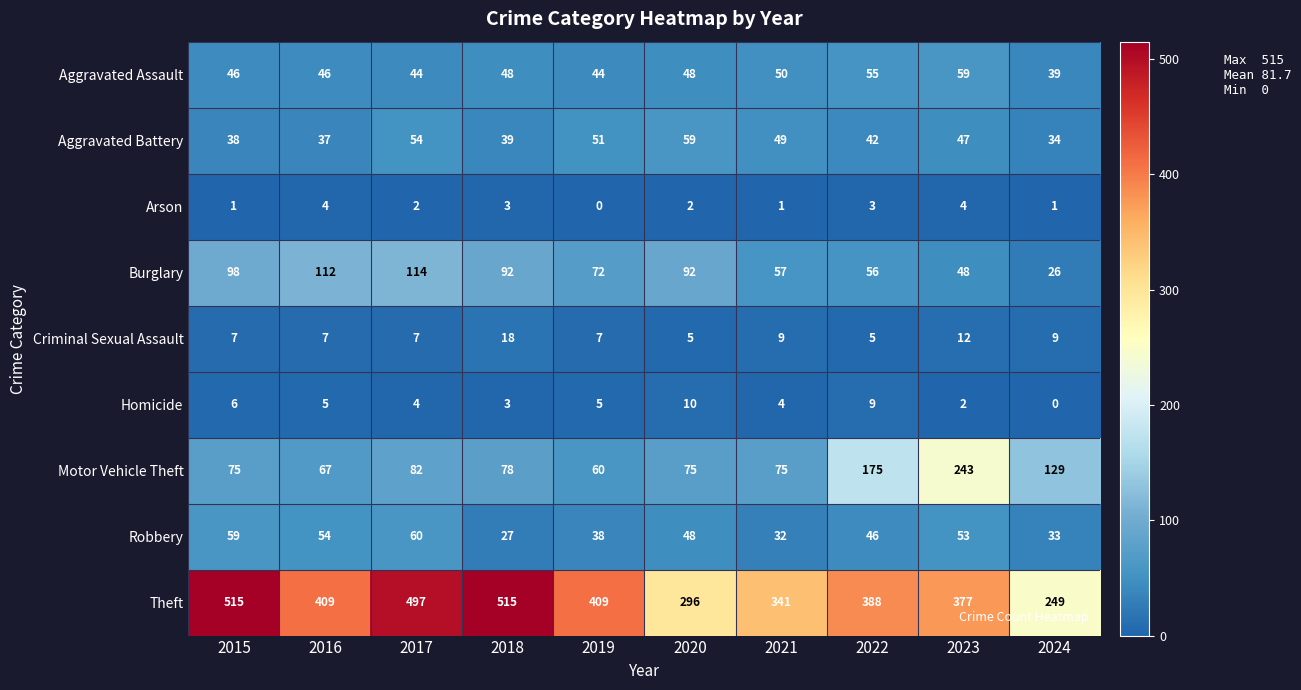

What is the greatest value displayed?

515